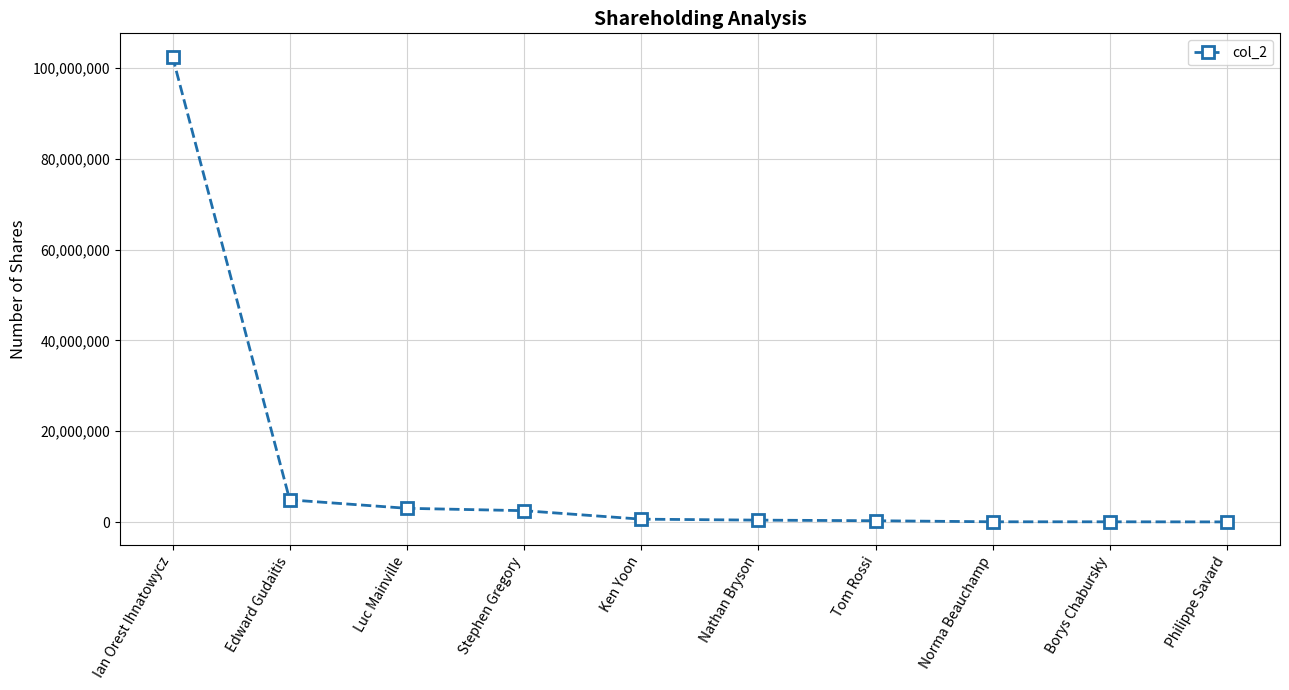

What is the difference between the values at Philippe Savard and Edward Gudaitis?

4855000